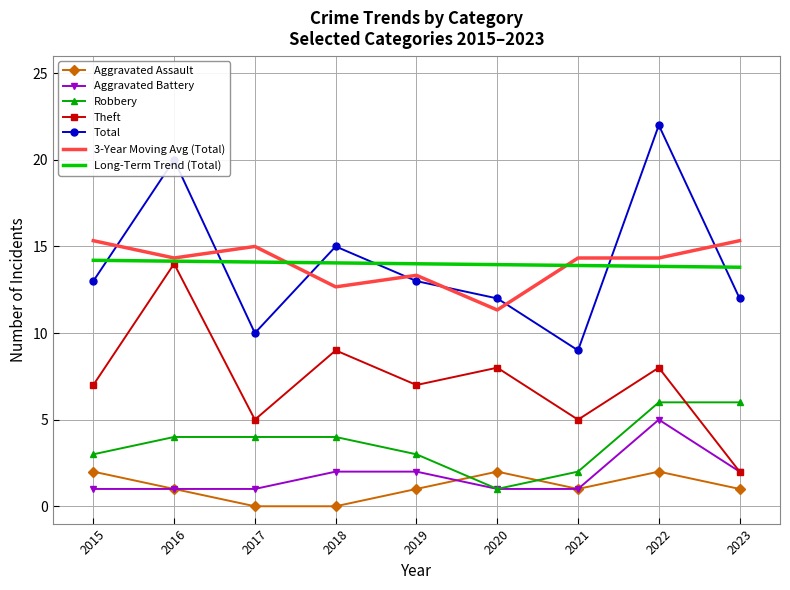

Is the value of Total at 2016 greater than the value of Aggravated Assault at 2016?

Yes